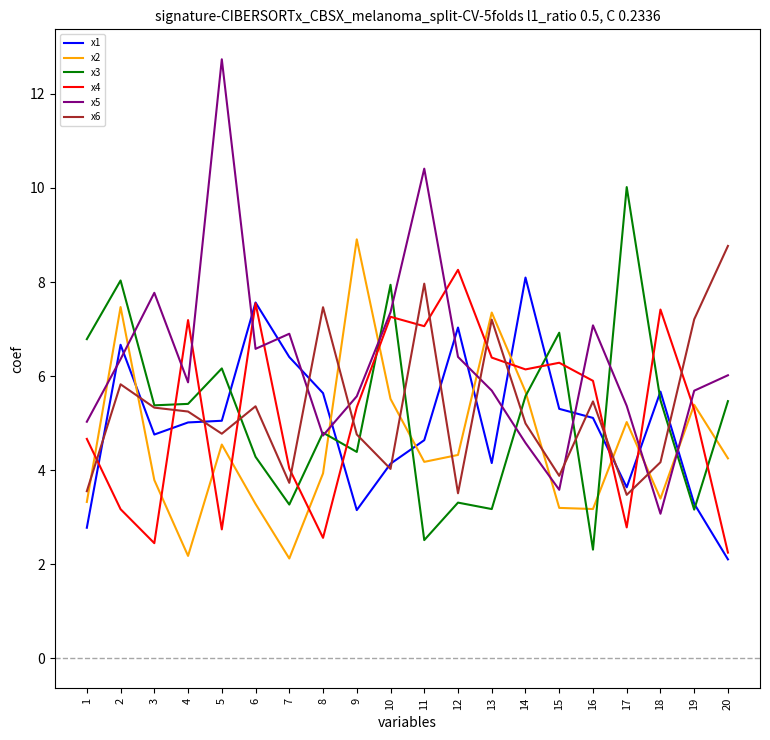

How many distinct data groups are displayed?

6